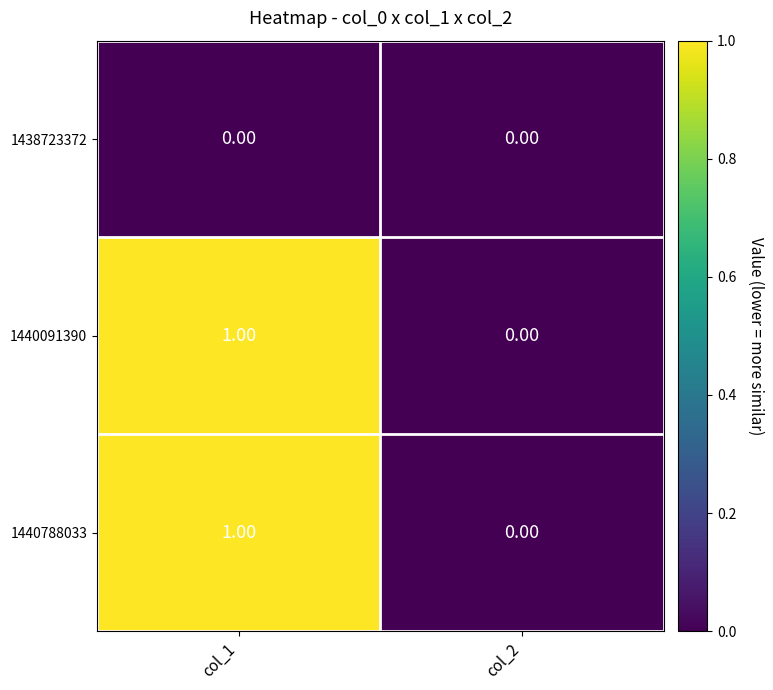

What is the difference between the highest and lowest values at col_1?

1